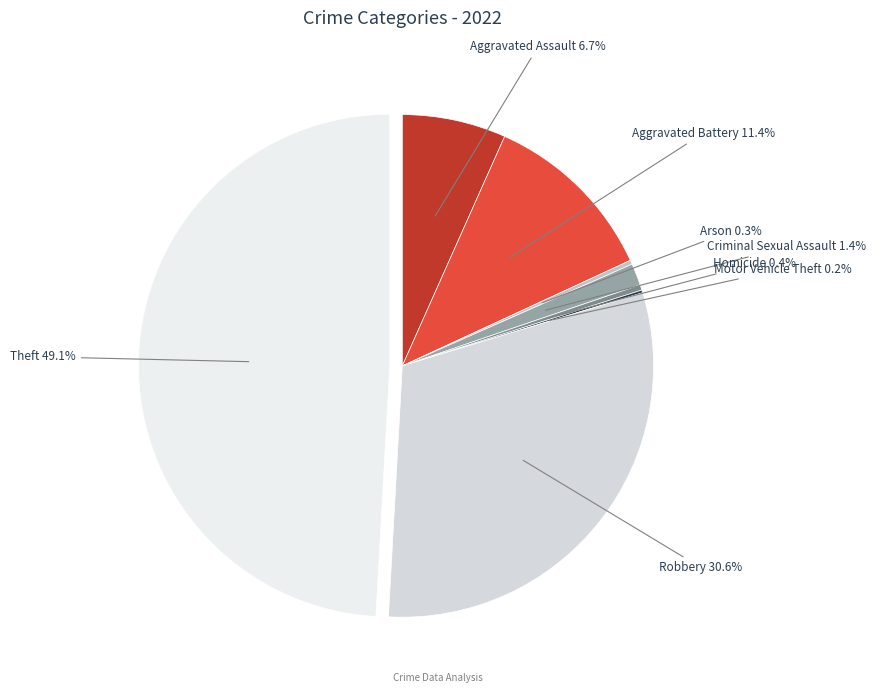

Which category has the biggest portion of the pie?

Theft